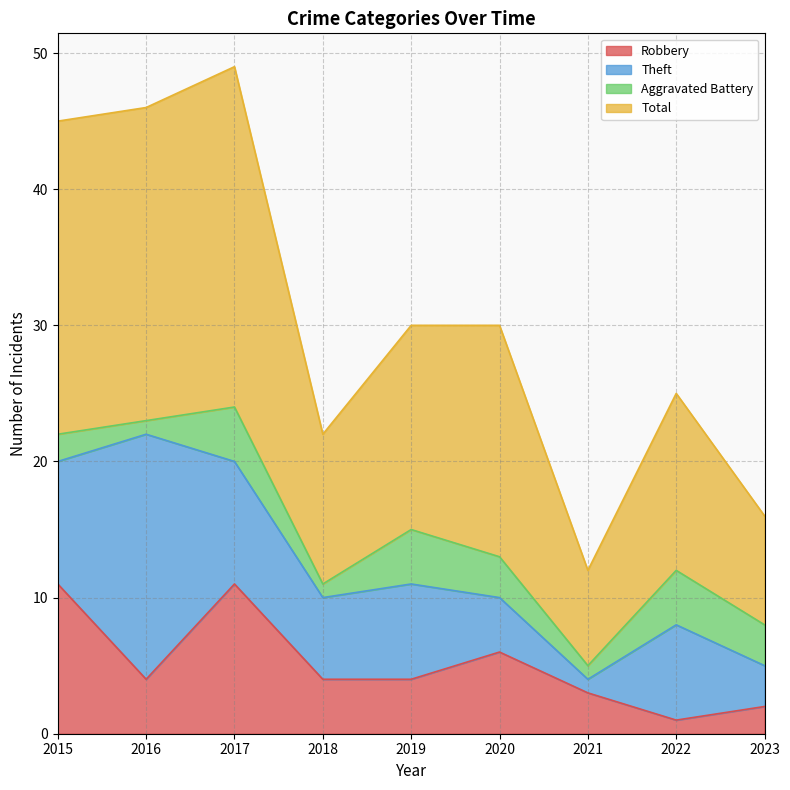

True or false: Robbery has a value of 8 at 2015.

False